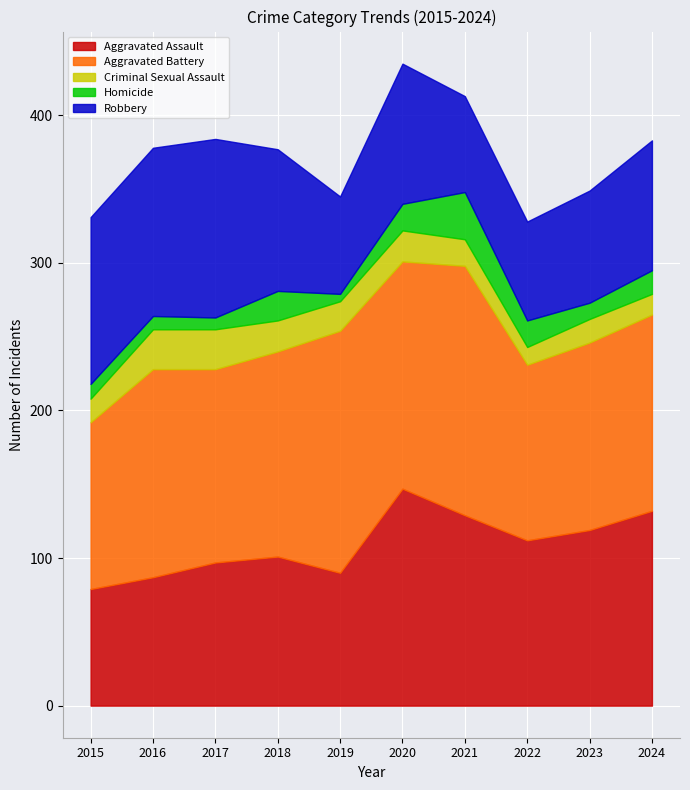

How many values in the Robbery series exceed 95?

4